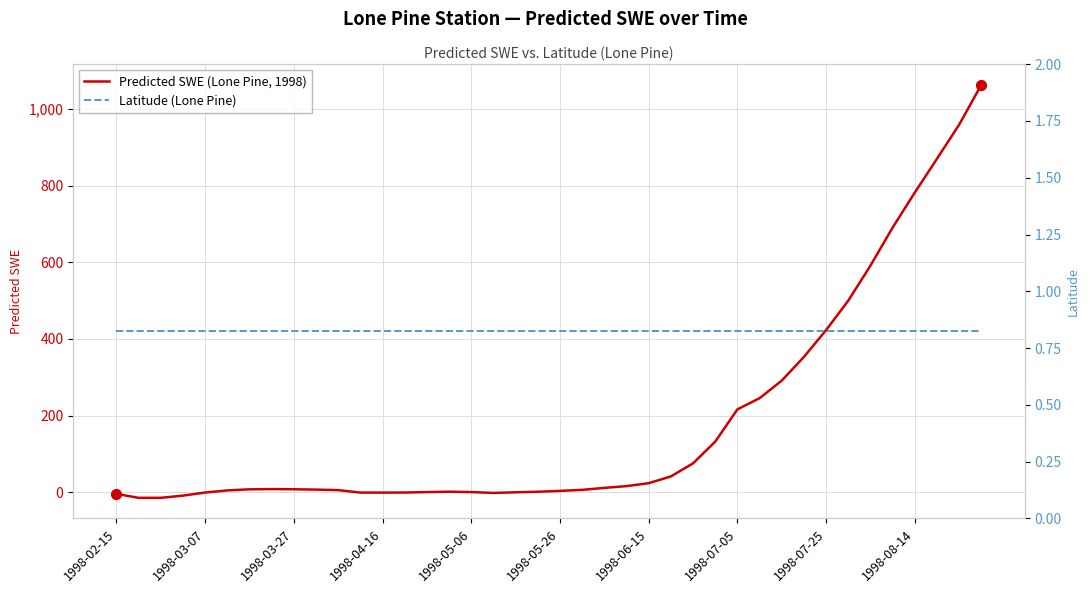

What are all the series names shown in the legend?

Predicted SWE (Lone Pine, 1998), Latitude (Lone Pine)